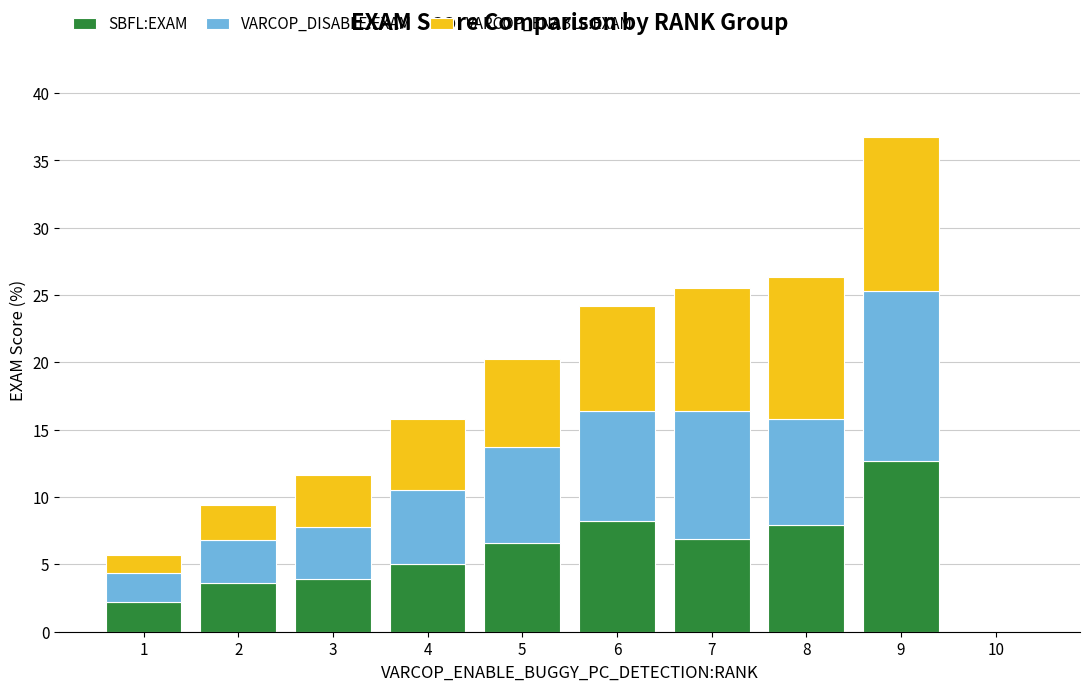

The SBFL:EXAM series shows 0.0 at 10. True or false?

True